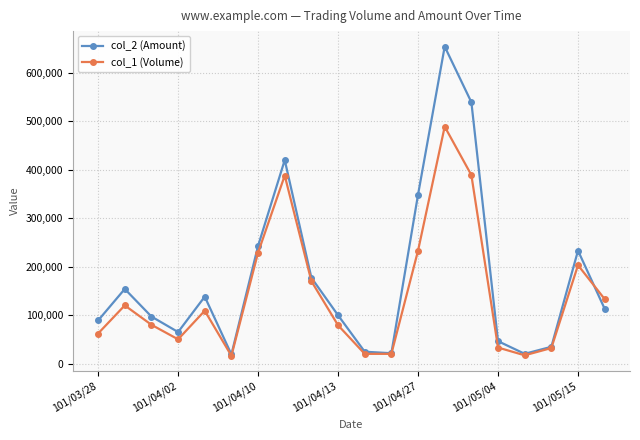

What is the value of the col_2 (Amount) point at the 14th from the left?

654170